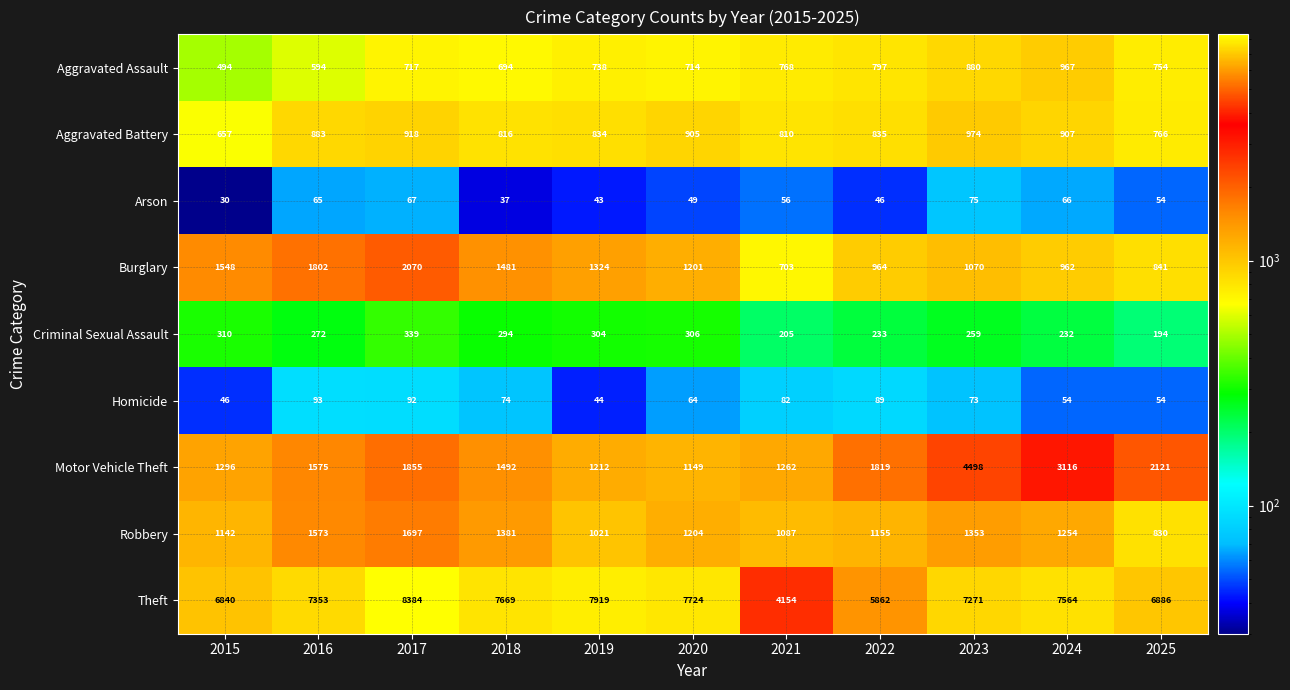

What is the sum of all Robbery values?

13697